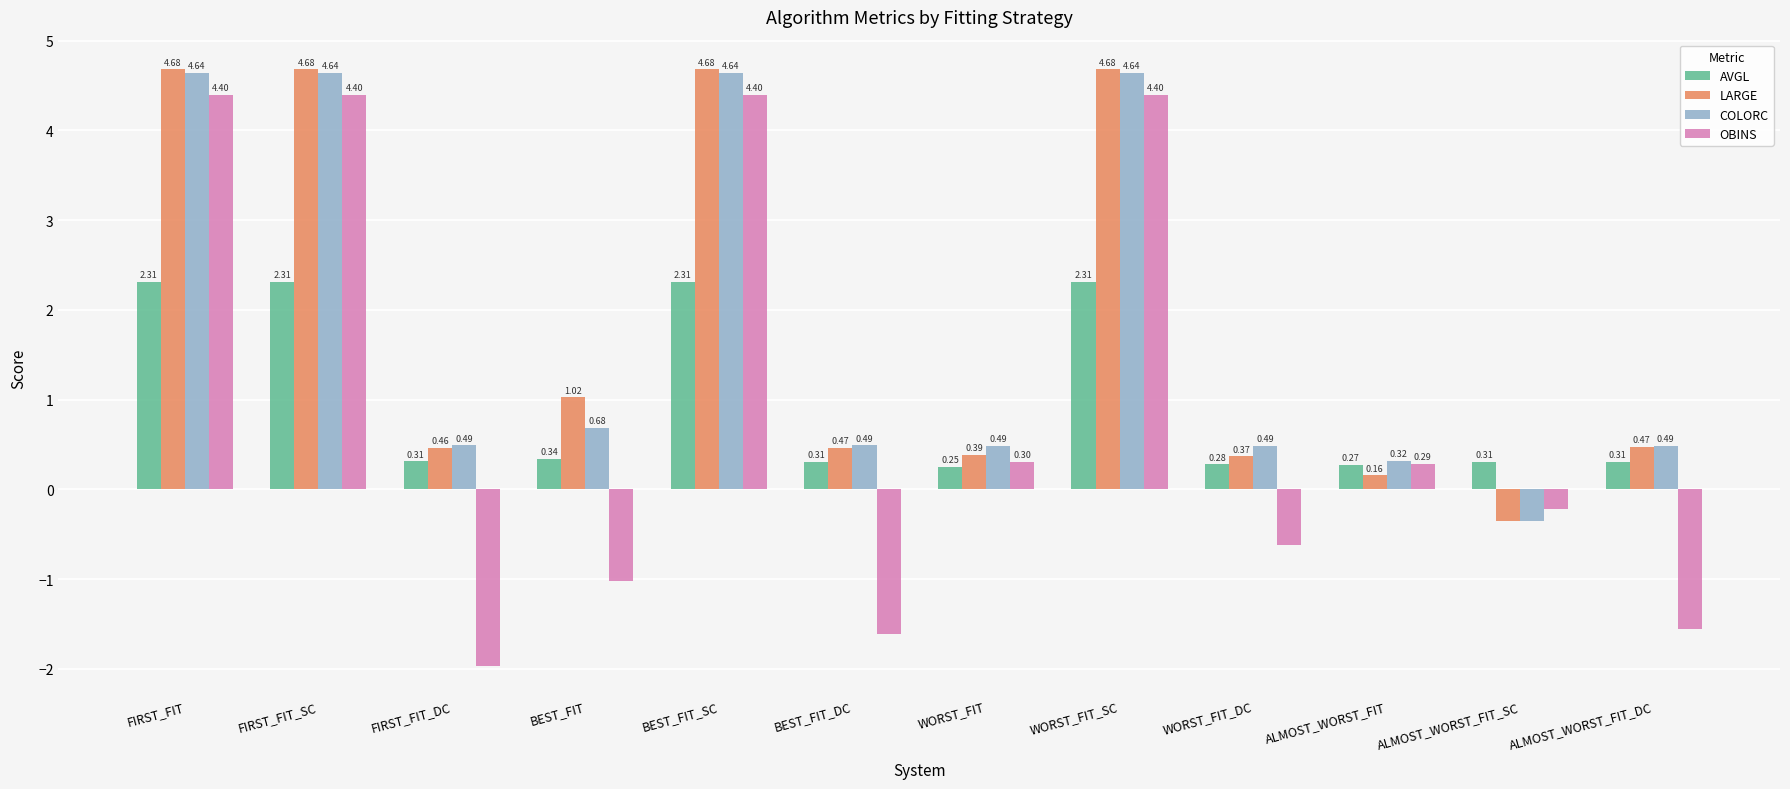

What is the total value across all series at ALMOST_WORST_FIT_DC?

-0.3